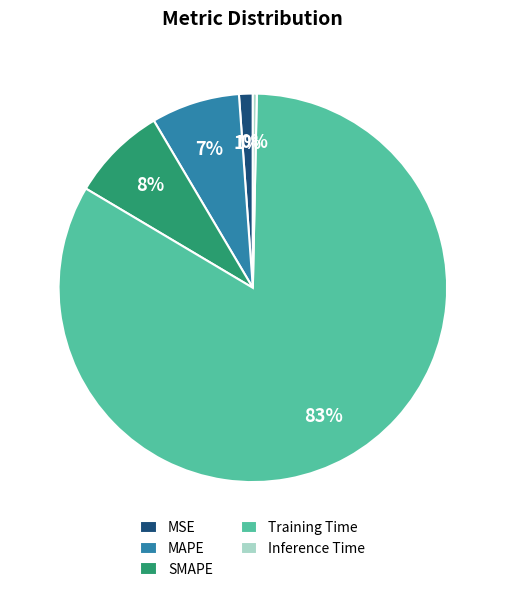

Does Training Time account for over 50% of the chart?

Yes